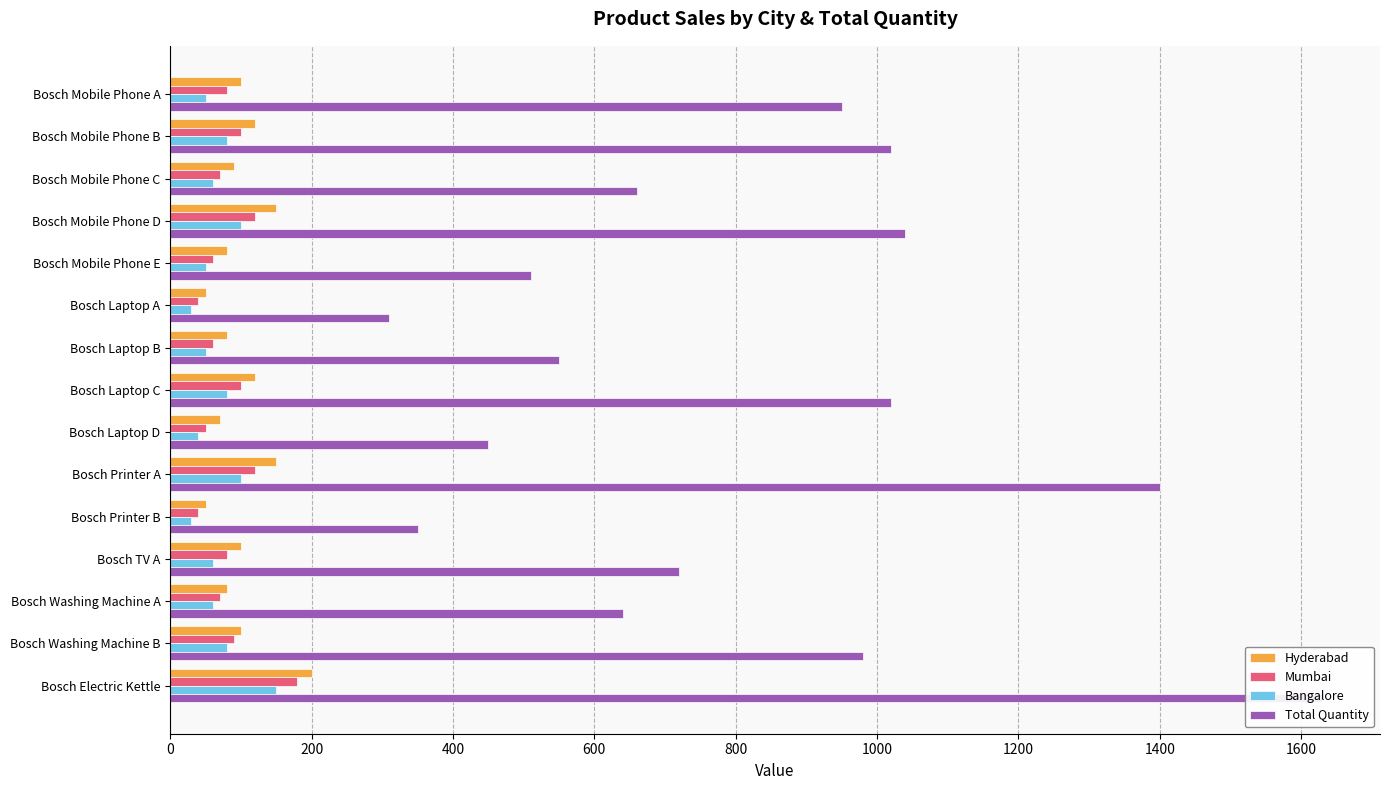

Reading right to left, extract all data points from this chart.

Hyderabad: 200	100	80	100	50	150	70	120	80	50	80	150	90	120	100
Mumbai: 180	90	70	80	40	120	50	100	60	40	60	120	70	100	80
Bangalore: 150	80	60	60	30	100	40	80	50	30	50	100	60	80	50
Total Quantity: 1630	980	640	720	350	1400	450	1020	550	310	510	1040	660	1020	950